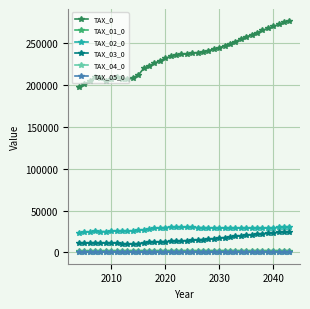

True or false: TAX_05_0 and TAX_04_0 cross at least once.

False